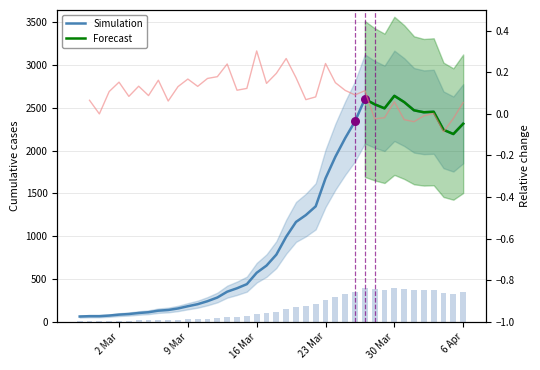

Between 2020-03-13 and 2020-03-19, which is larger?

2020-03-19